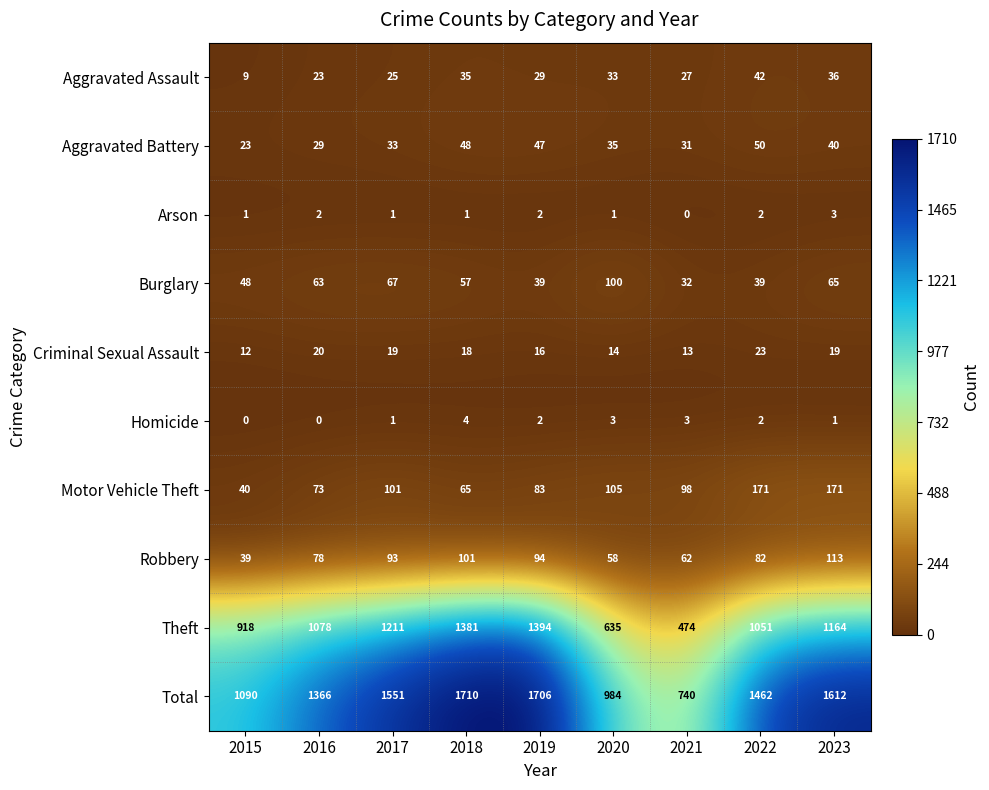

Rank the series at 2021 from highest to lowest value.

Total, Theft, Motor Vehicle Theft, Robbery, Burglary, Aggravated Battery, Aggravated Assault, Criminal Sexual Assault, Homicide, Arson